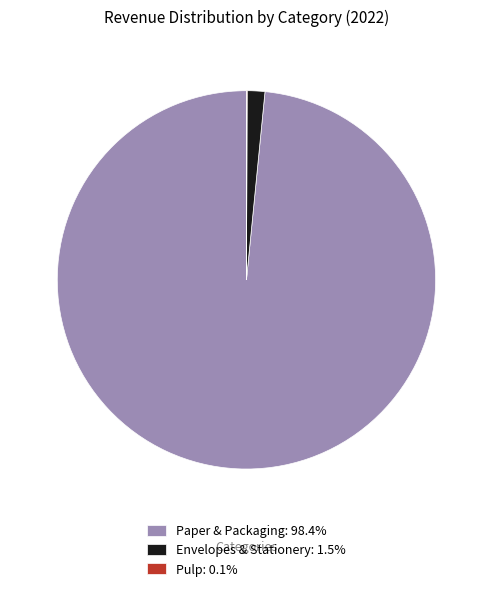

Is there a majority slice in this chart?

Yes